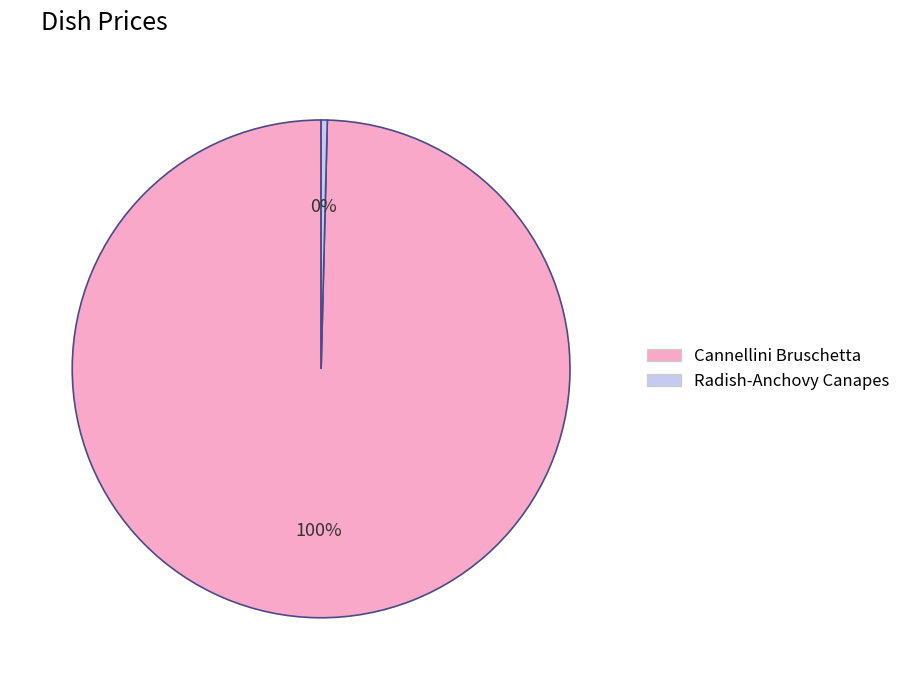

Which category has the smallest portion of the pie?

Radish-Anchovy Canapes